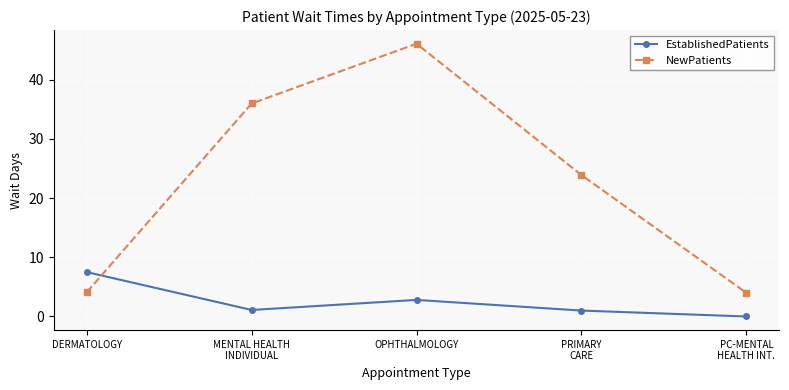

Where is the first local maximum for EstablishedPatients?

OPHTHALMOLOGY